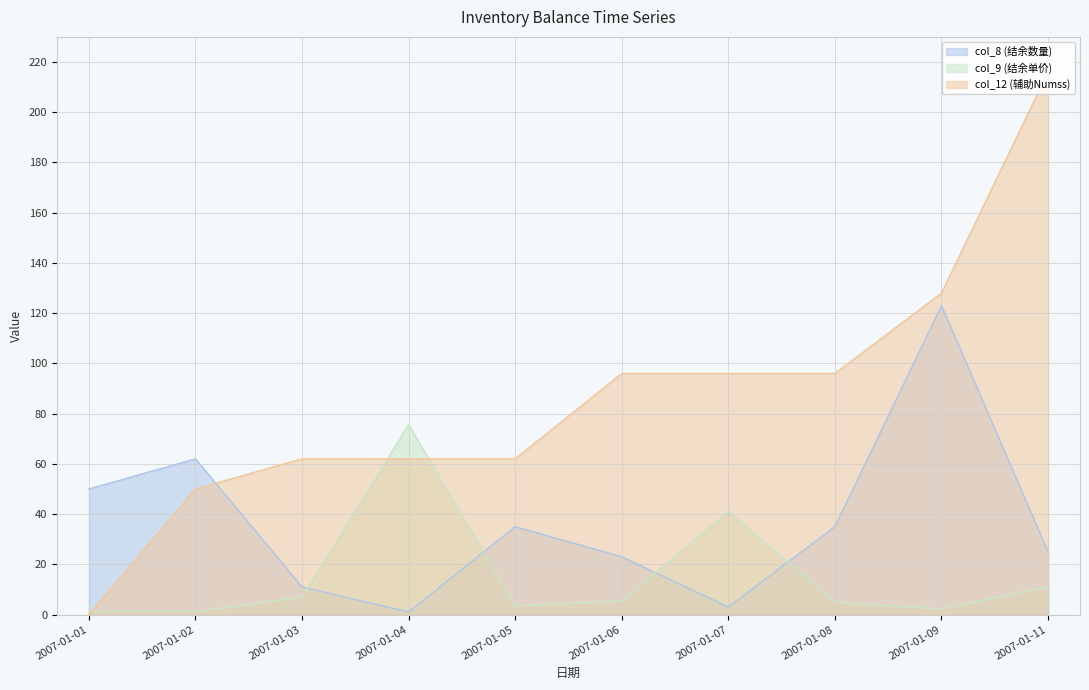

How many data points in col_12 (辅助Numss) are above 96?

2